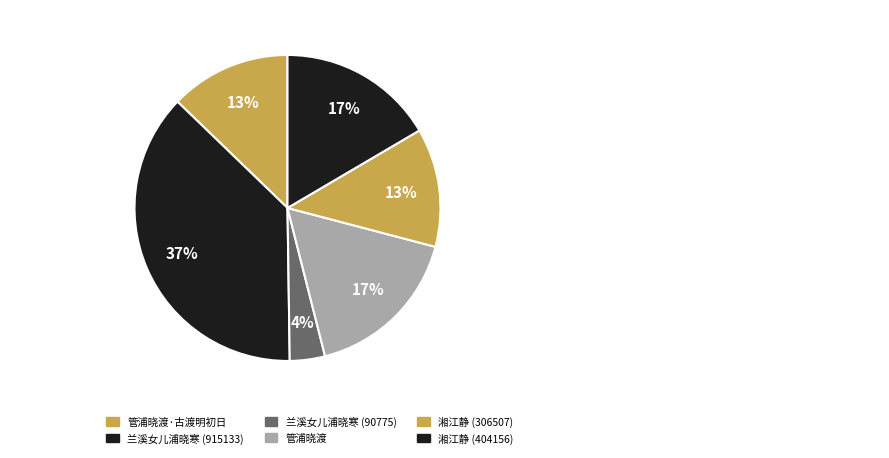

Is it true that 湘江静 (404156) is 26% of the pie?

False